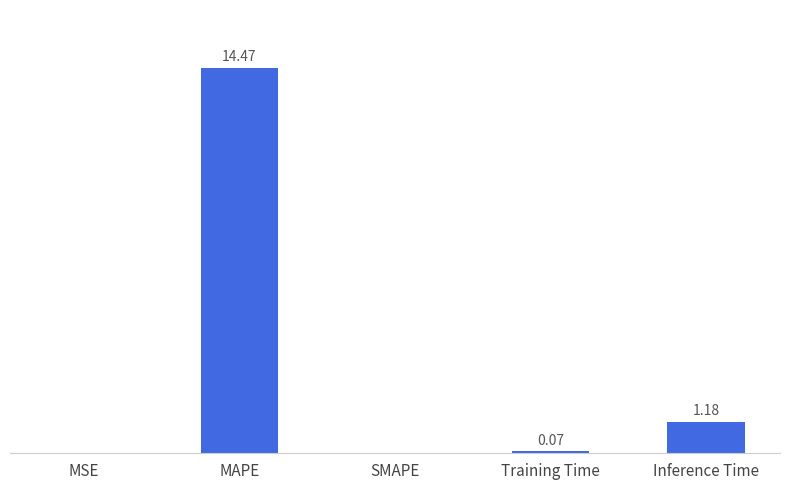

At which category does the chart reach its peak across all series?

MAPE